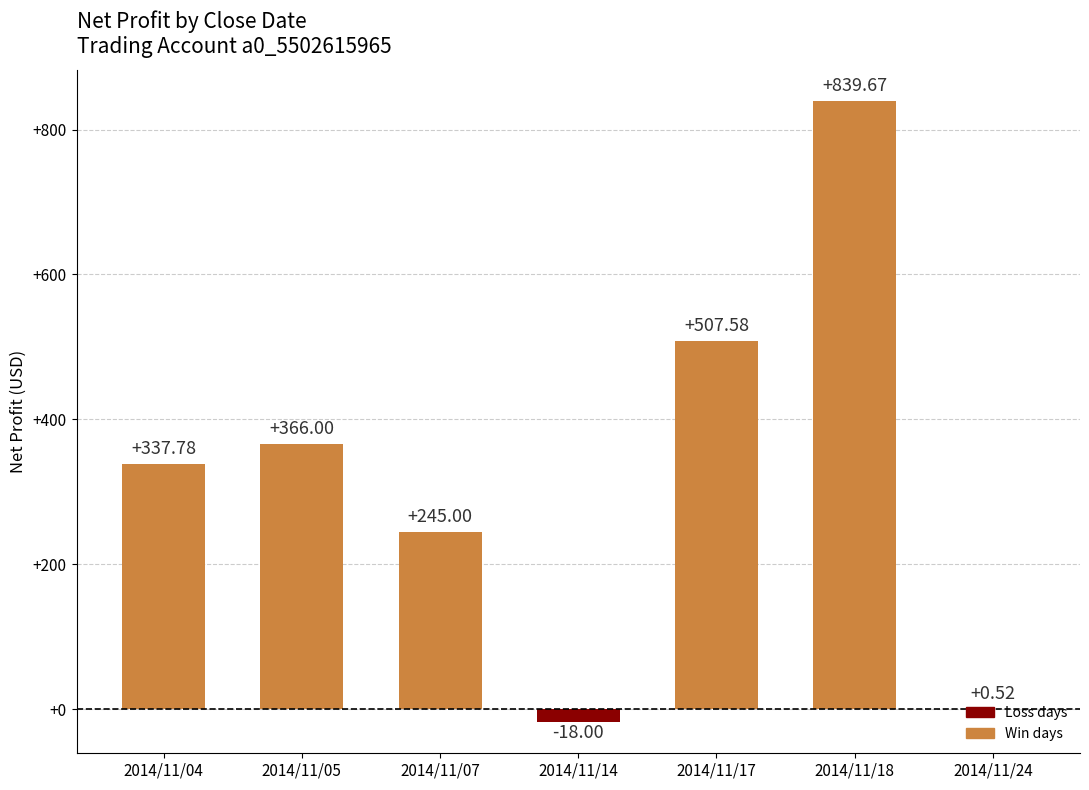

The value at 2014/11/17 is 169.1. True or false?

False